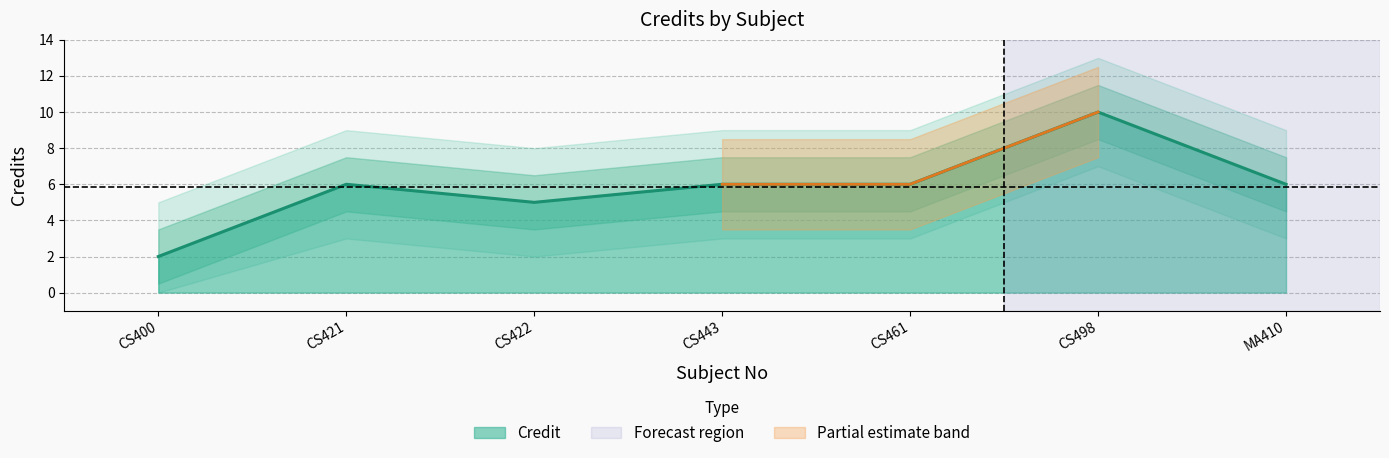

How many interior local peaks (higher than both neighbors) does the data have?

2